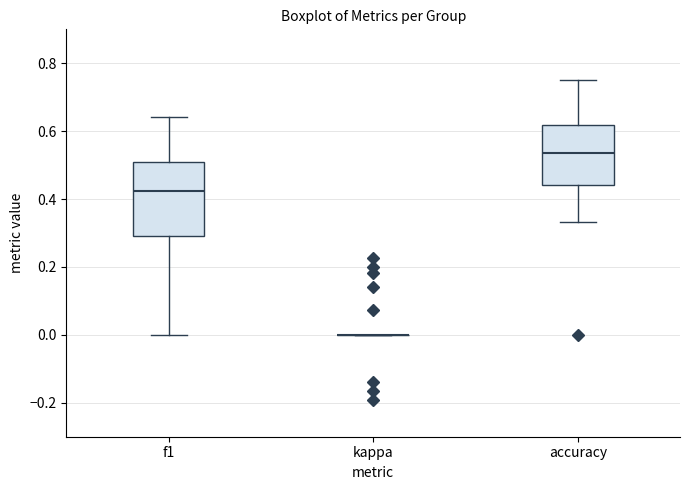

Where is the lower edge of the box for accuracy on the y-axis? The values are not printed on the chart, so give them approximately, as read against the axis.

0.44